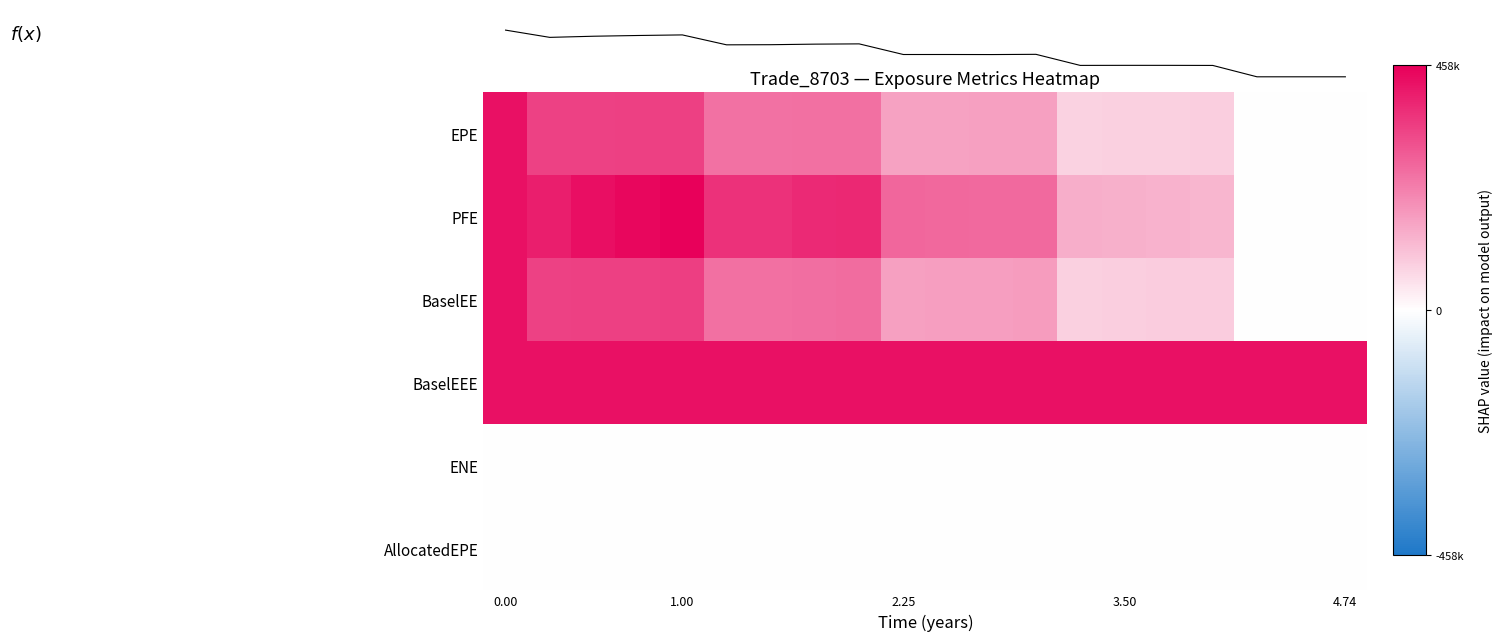

Reading left to right, transcribe all the data shown in this chart.

EPE: 0.9	0.7	0.7	0.7	0.7	0.6	0.6	0.6	0.6	0.4	0.4	0.4	0.4	0.2	0.2	0.2	0.2	0.0	0.0	0.0
PFE: 0.9	0.9	0.9	1.0	1.0	0.8	0.8	0.8	0.8	0.6	0.6	0.6	0.6	0.3	0.3	0.3	0.3	0.0	0.0	0.0
BaselEE: 0.9	0.7	0.7	0.7	0.8	0.6	0.6	0.6	0.6	0.4	0.4	0.4	0.4	0.2	0.2	0.2	0.2	0.0	0.0	0.0
BaselEEE: 0.9	0.9	0.9	0.9	0.9	0.9	0.9	0.9	0.9	0.9	0.9	0.9	0.9	0.9	0.9	0.9	0.9	0.9	0.9	0.9
ENE: 0.0	0.0	0.0	0.0	0.0	0.0	0.0	0.0	0.0	0.0	0.0	0.0	0.0	0.0	0.0	0.0	0.0	0.0	0.0	0.0
AllocatedEPE: 0.0	0.0	0.0	0.0	0.0	0.0	0.0	0.0	0.0	0.0	0.0	0.0	0.0	0.0	0.0	0.0	0.0	0.0	0.0	0.0